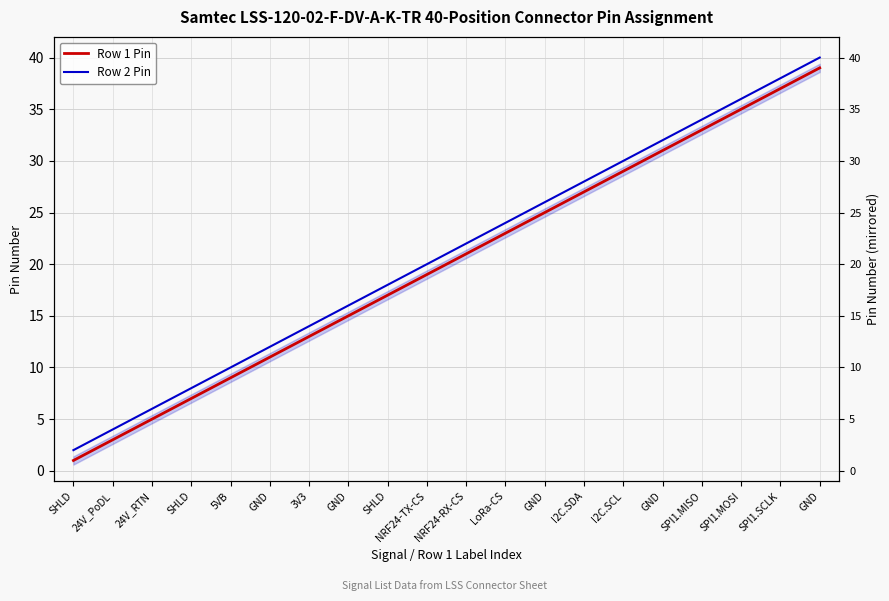

At how many categories does at least one series exceed 2?

19